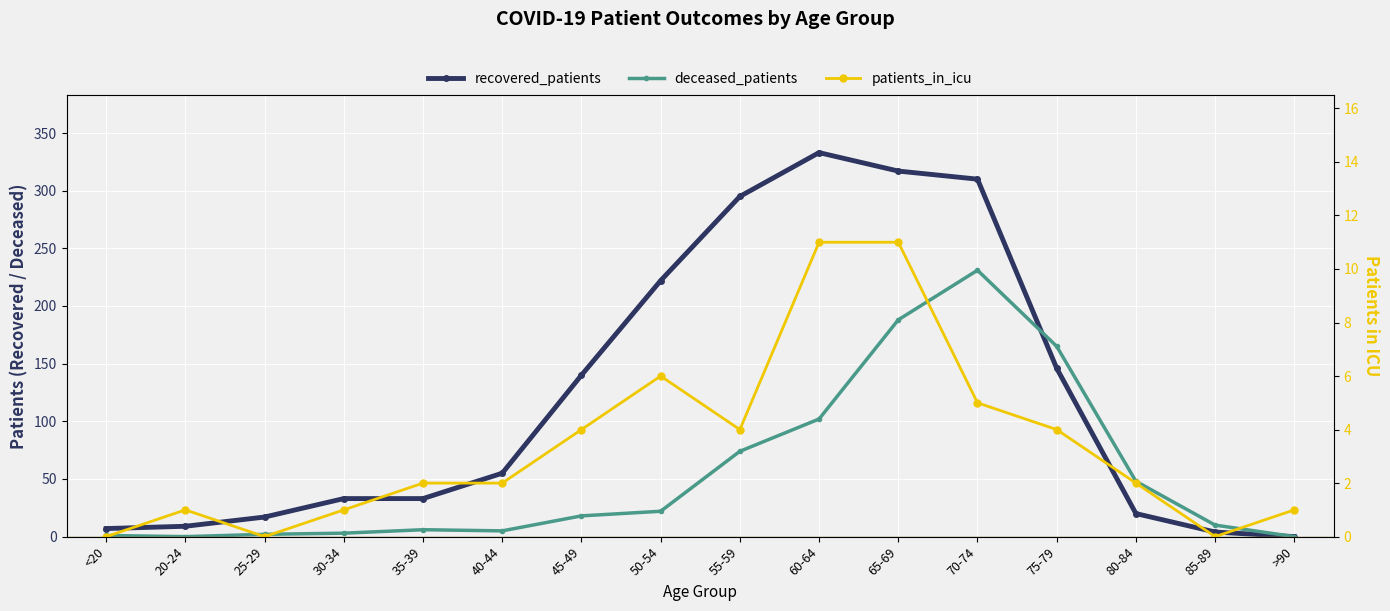

What position from the right is 20-24?

15